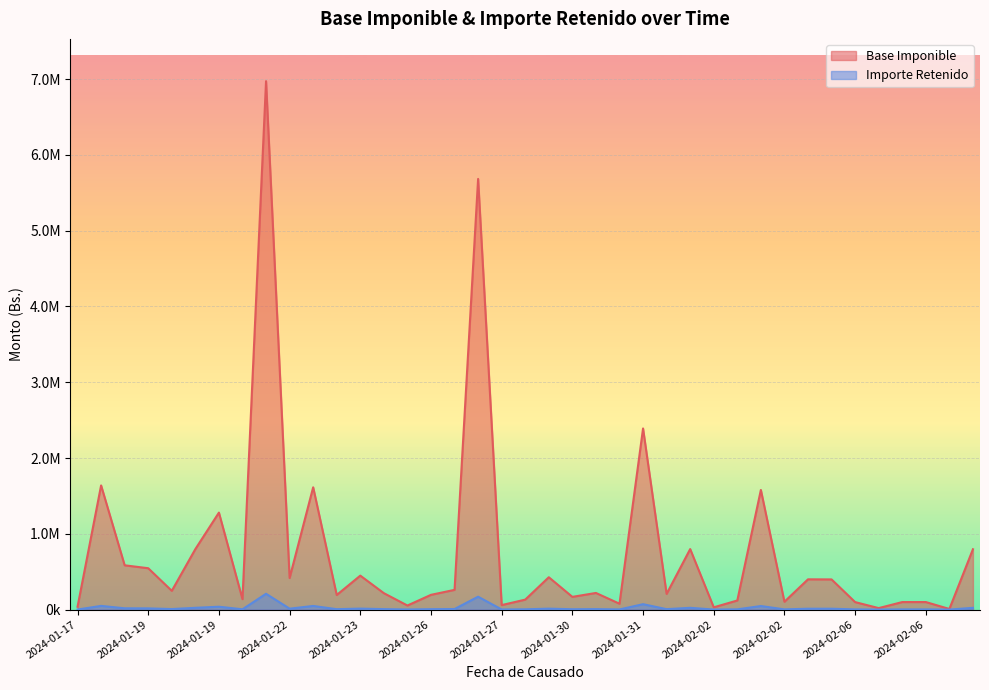

True or false: Importe Retenido has a value of 4147.9 at 2024-01-22.

True